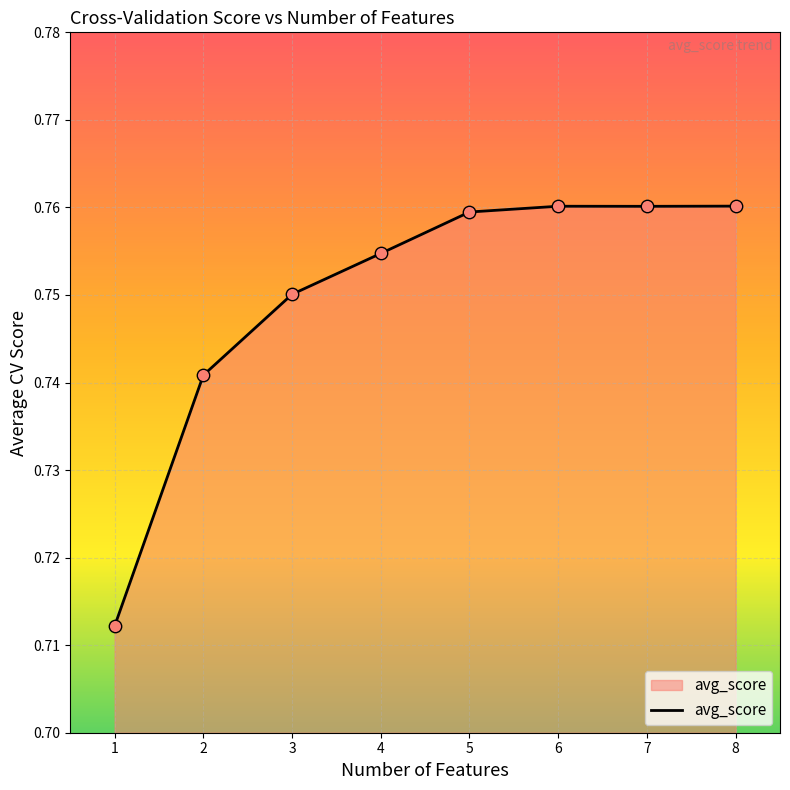

Which has a higher value, 8 or 5?

8